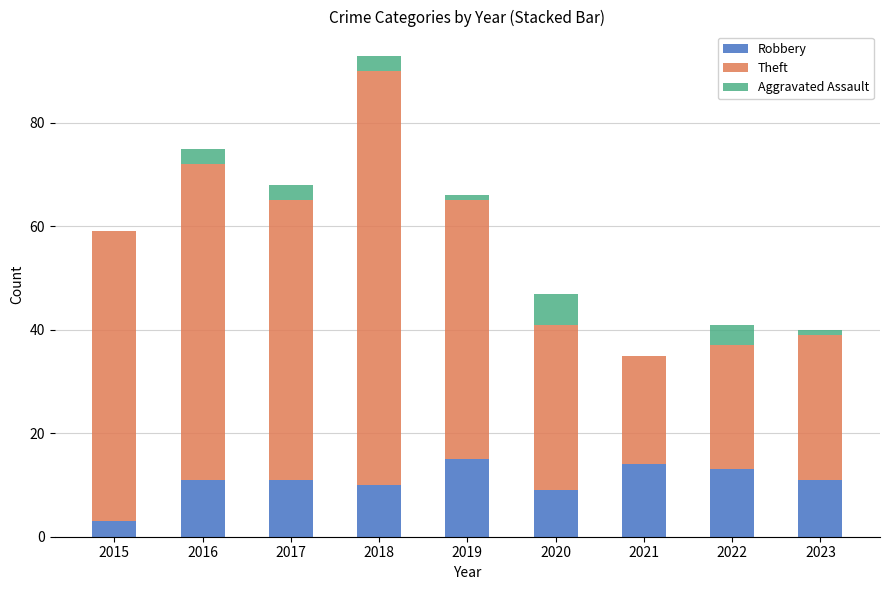

What is the total value across all series at 2022?

41